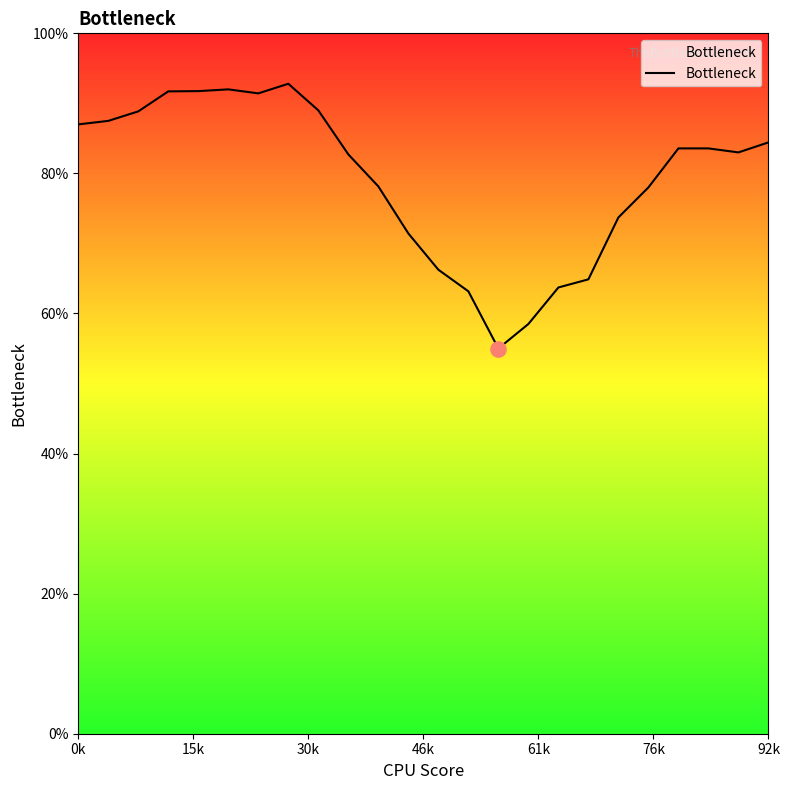

What is the difference between the maximum and minimum values?

37.8